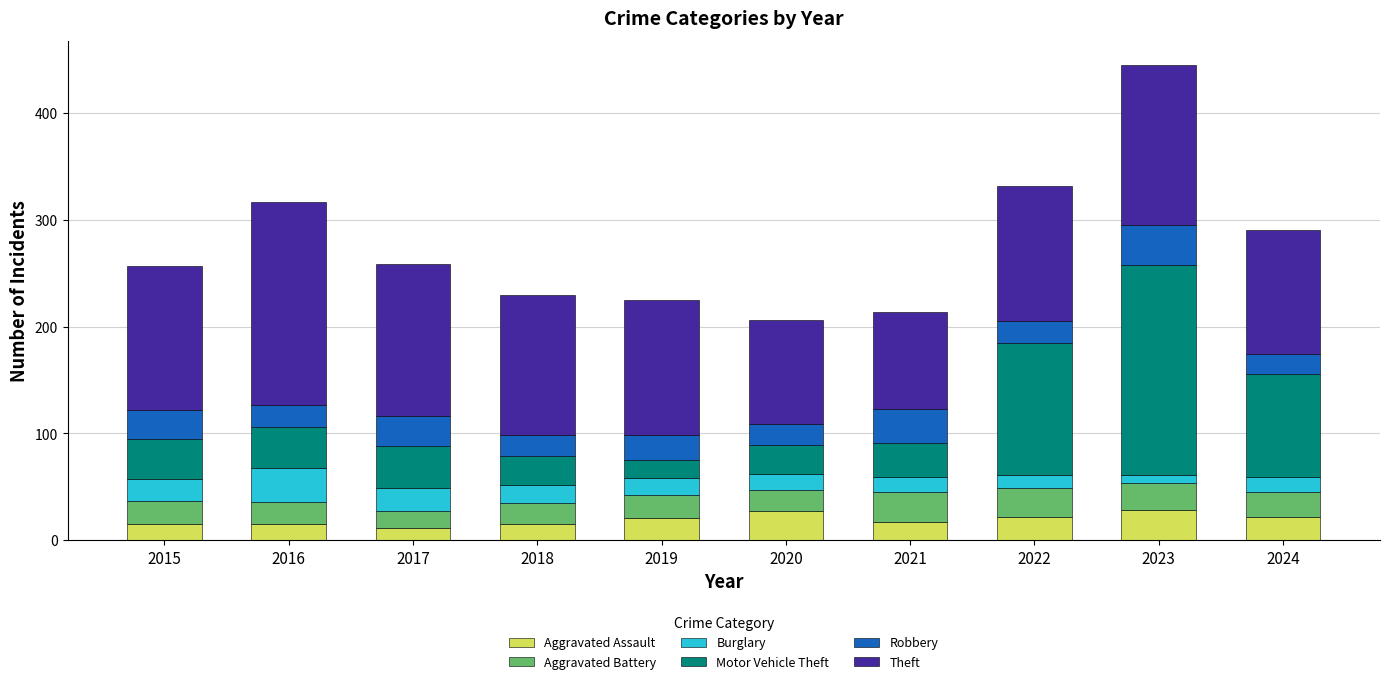

Is it true that Aggravated Assault equals 22 at 2024?

True